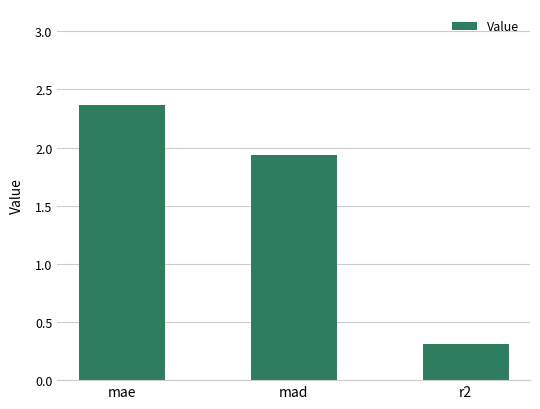

What is the label of the 3rd bar from the right?

mae